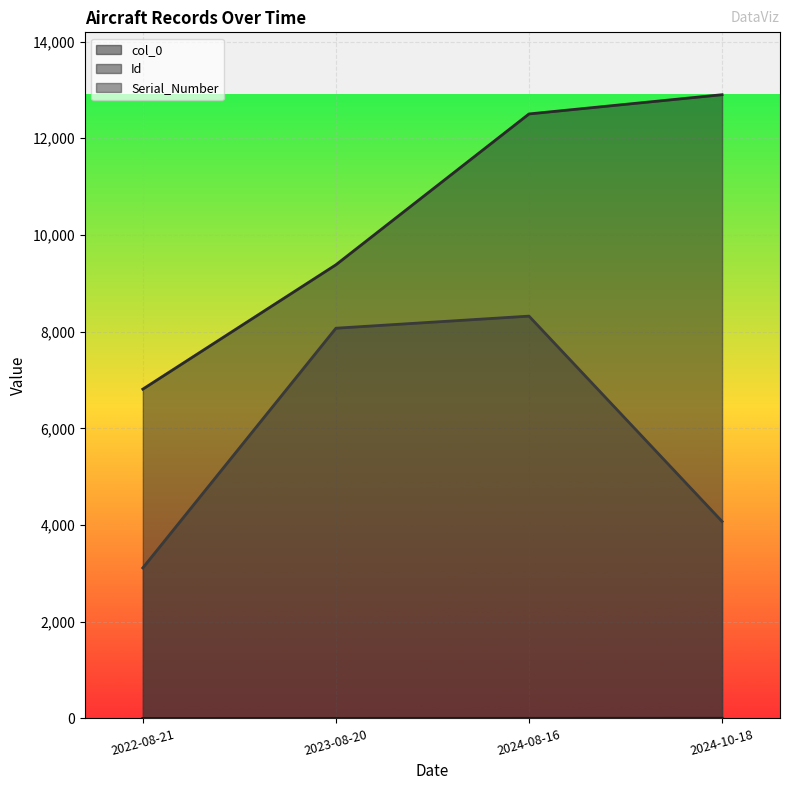

What is the average value of the Serial_Number series?

5895